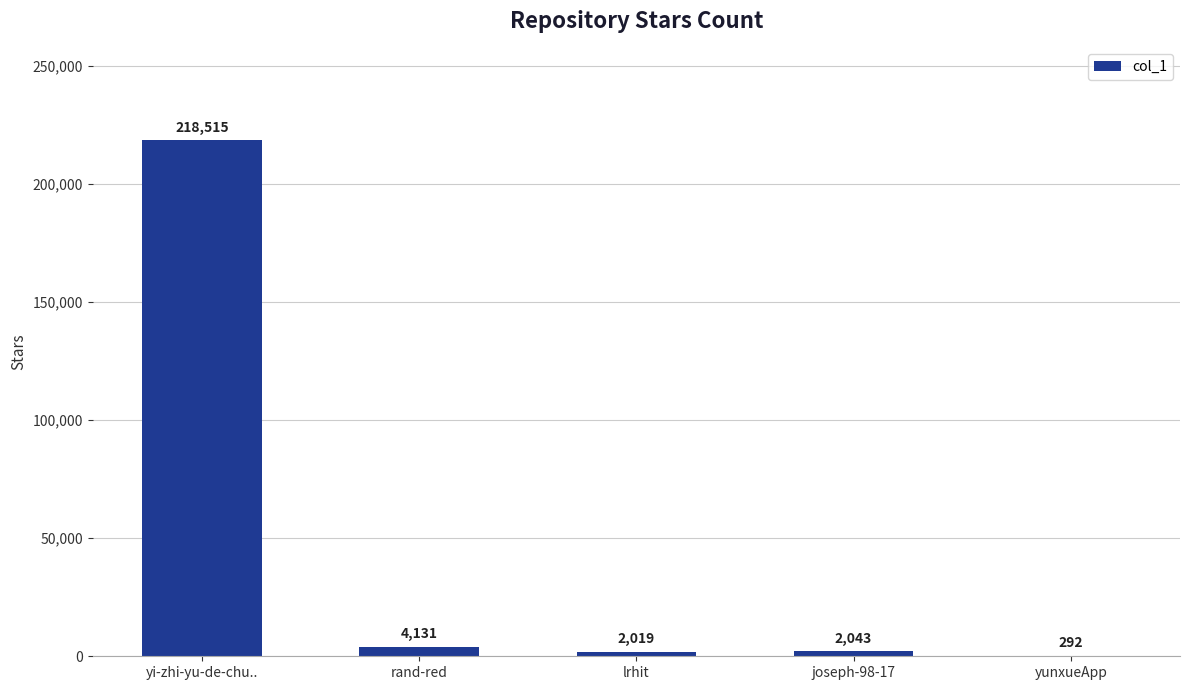

What is the sum of the values at rand-red and yi-zhi-yu-de-chu..?

222646